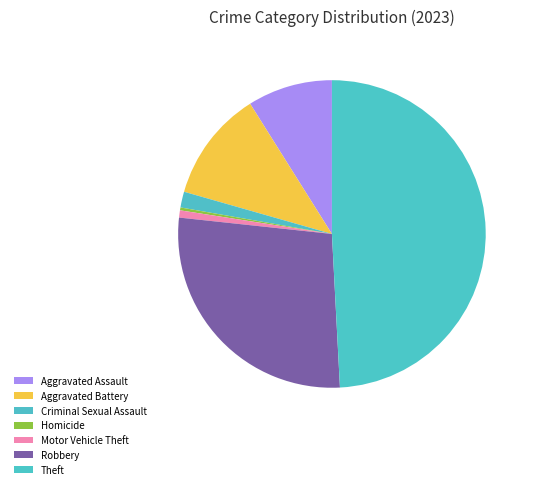

Which slice is the smallest?

Homicide